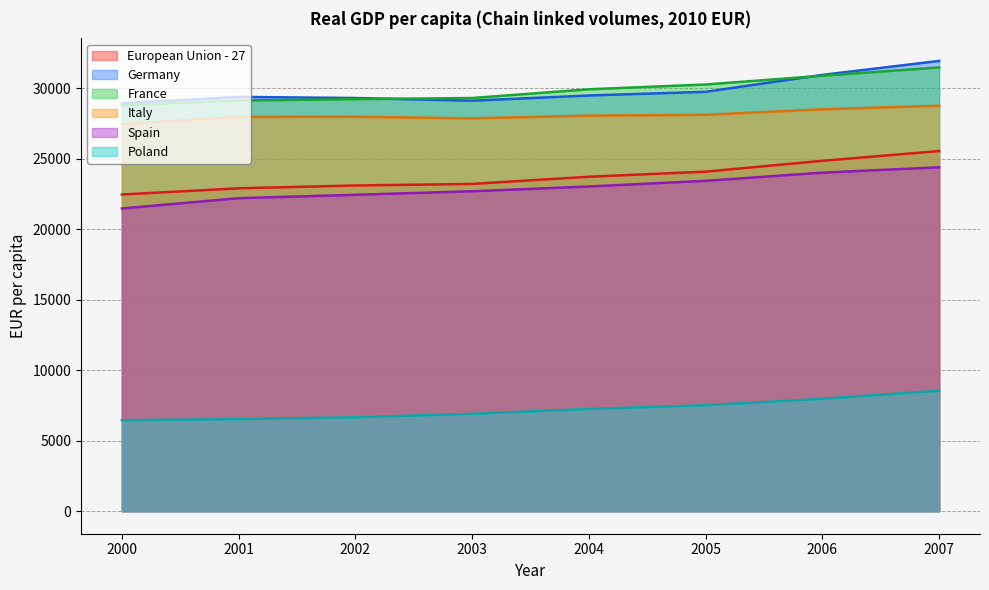

What is the average value of the Spain series?

22948